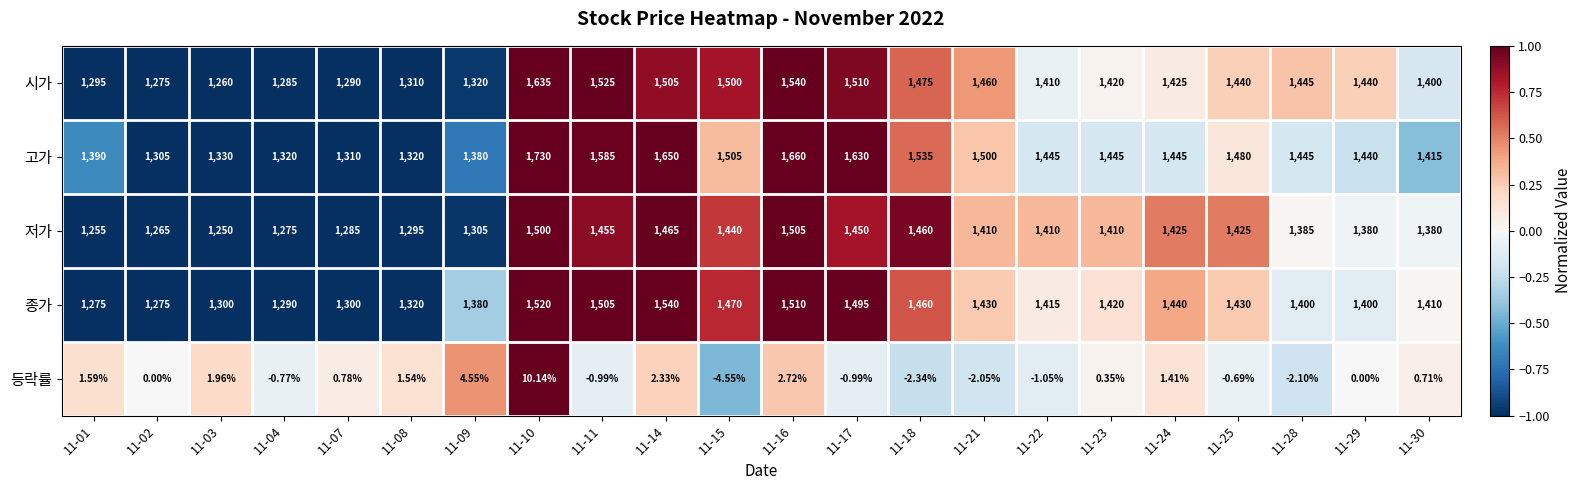

Rank the series by their maximum value, from lowest to highest.

등락률, 저가, 종가, 시가, 고가